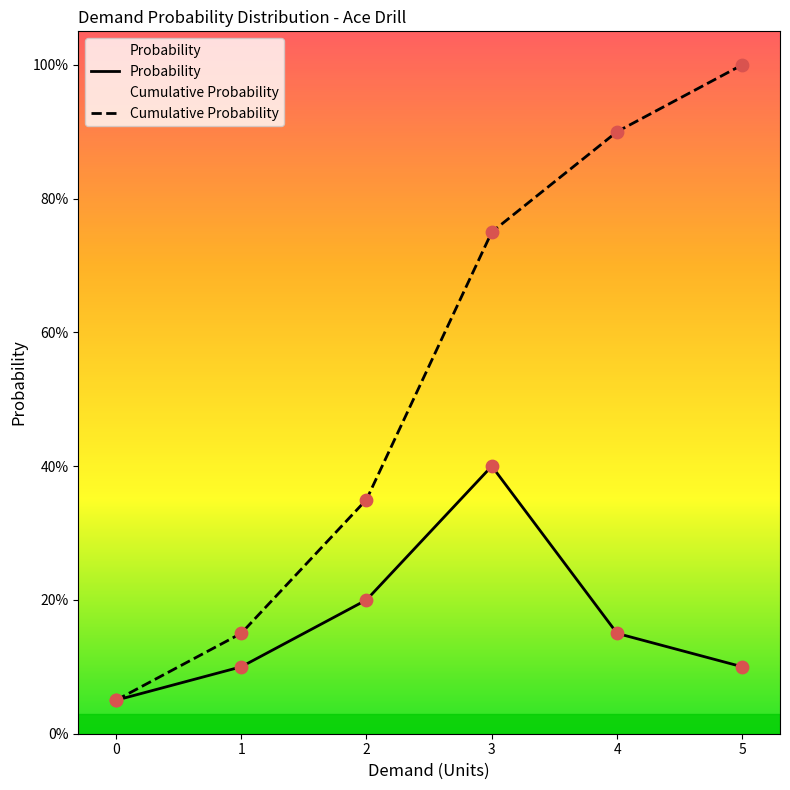

Which series reaches the minimum Y coordinate?

Probability